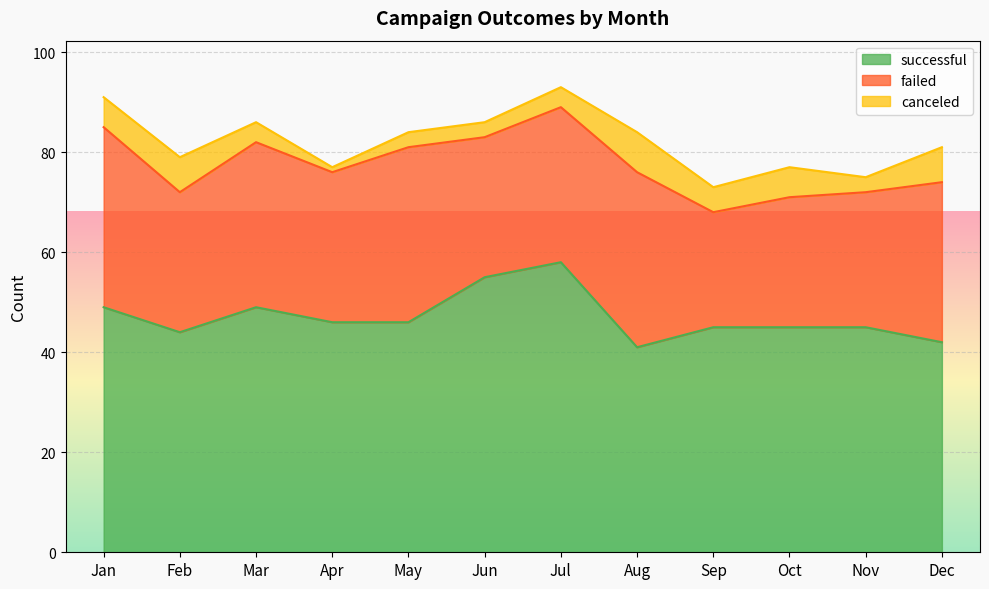

True or false: failed and successful intersect in this chart.

False